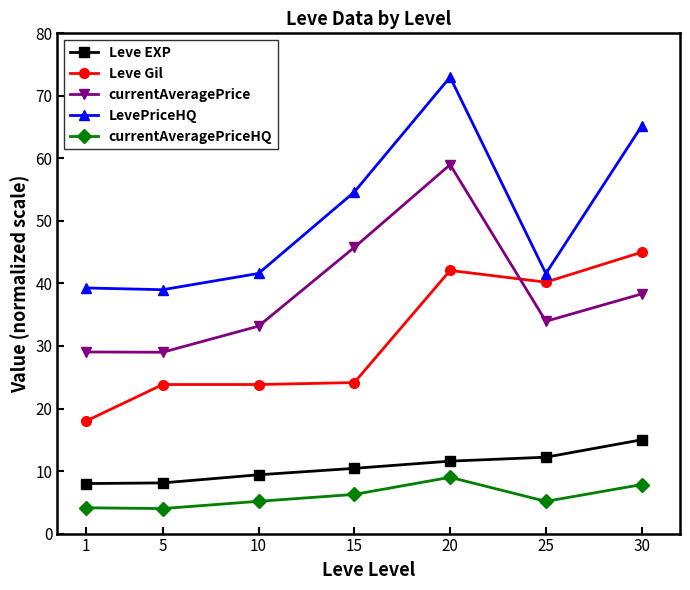

What is the maximum value shown in the chart?

73.0